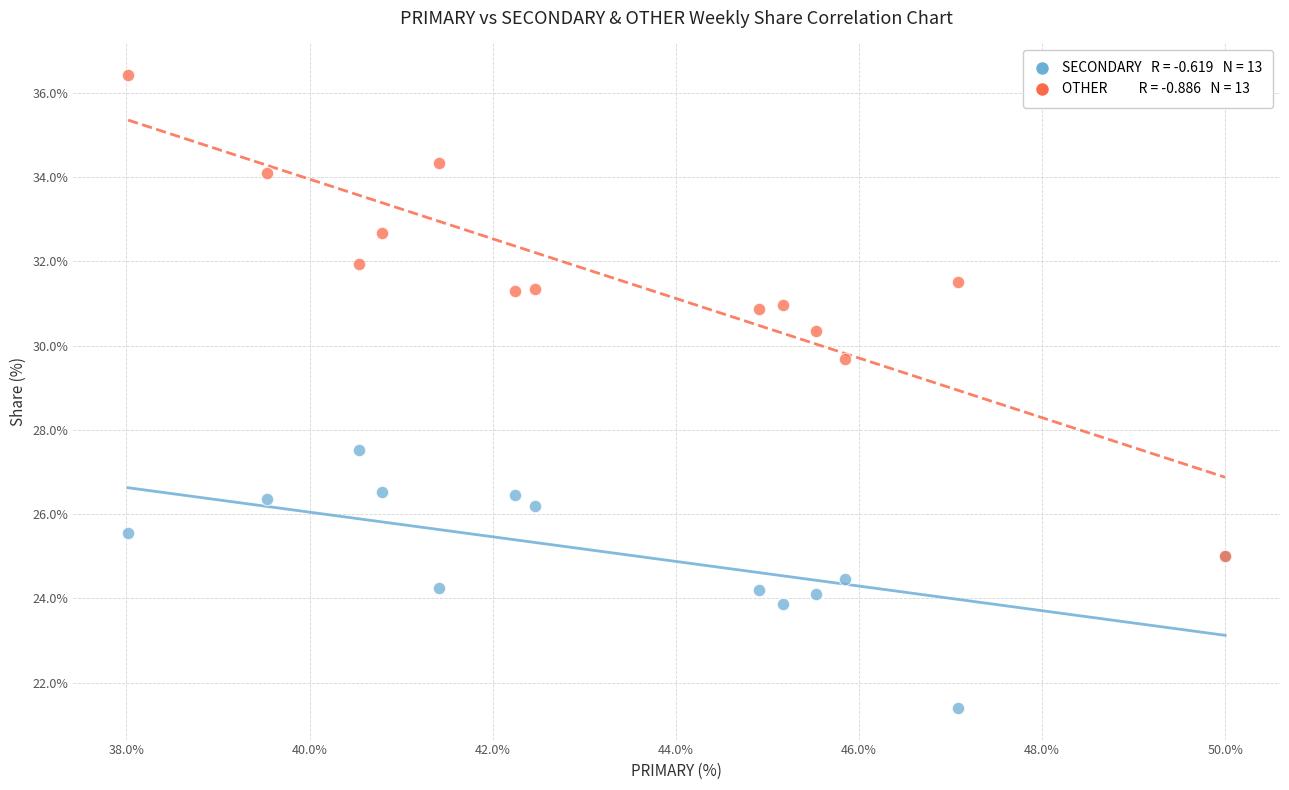

Across all series, what Y value is closest to 28?

27.5